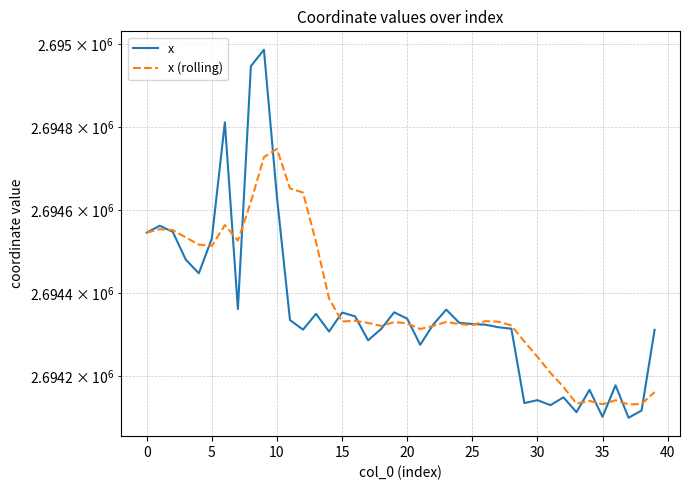

How many times do x and x (rolling) cross each other?

16